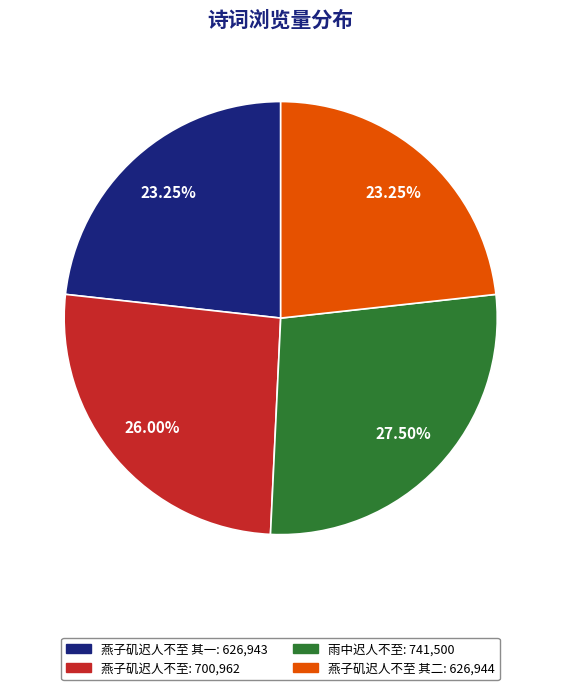

Is there any slice that represents more than half of the pie?

No